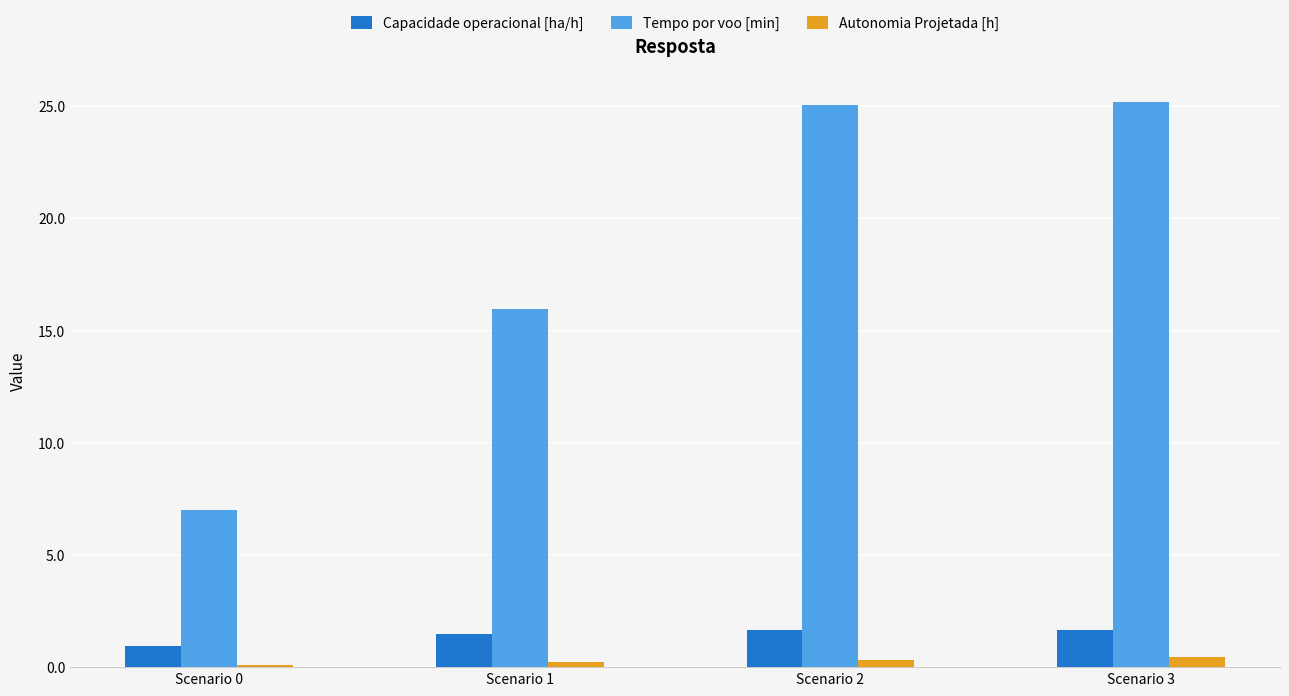

Which series has the largest range (max minus min)?

Tempo por voo [min]